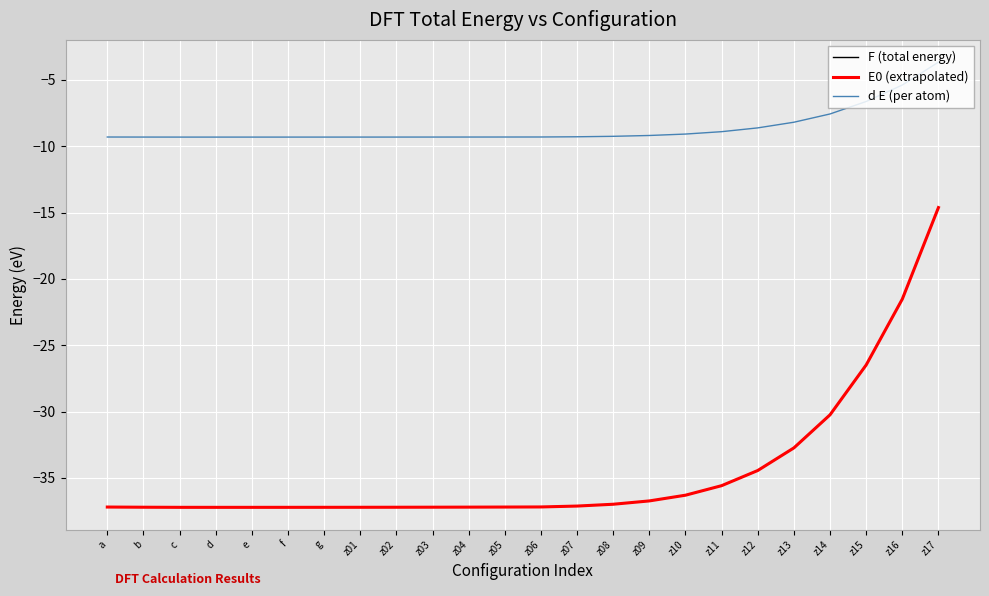

True or false: F (total energy) and E0 (extrapolated) intersect in this chart.

False